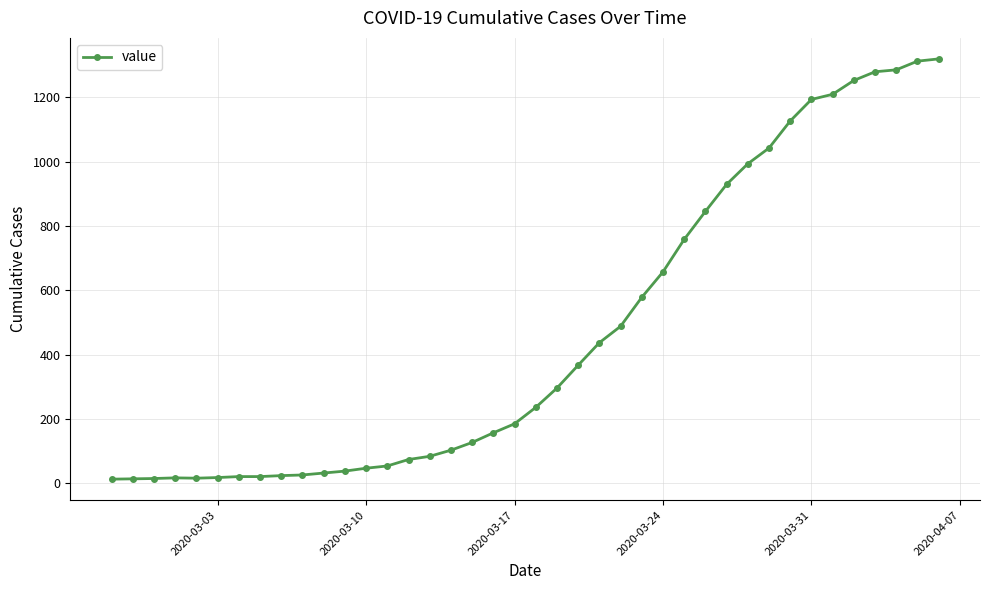

What is the difference between the maximum and second lowest values?

1305